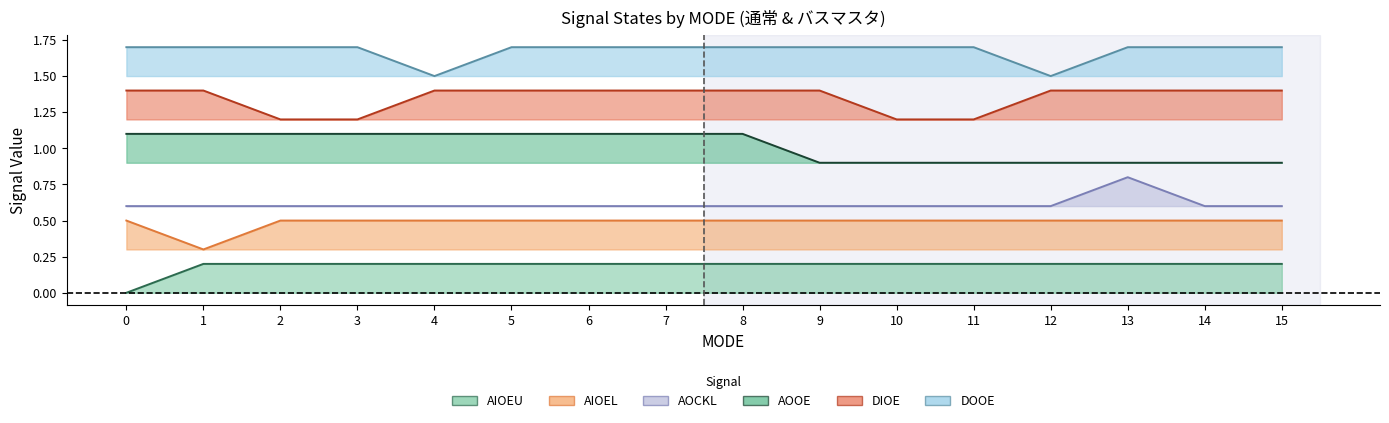

True or false: AIOEL and AOOE cross at least once.

False